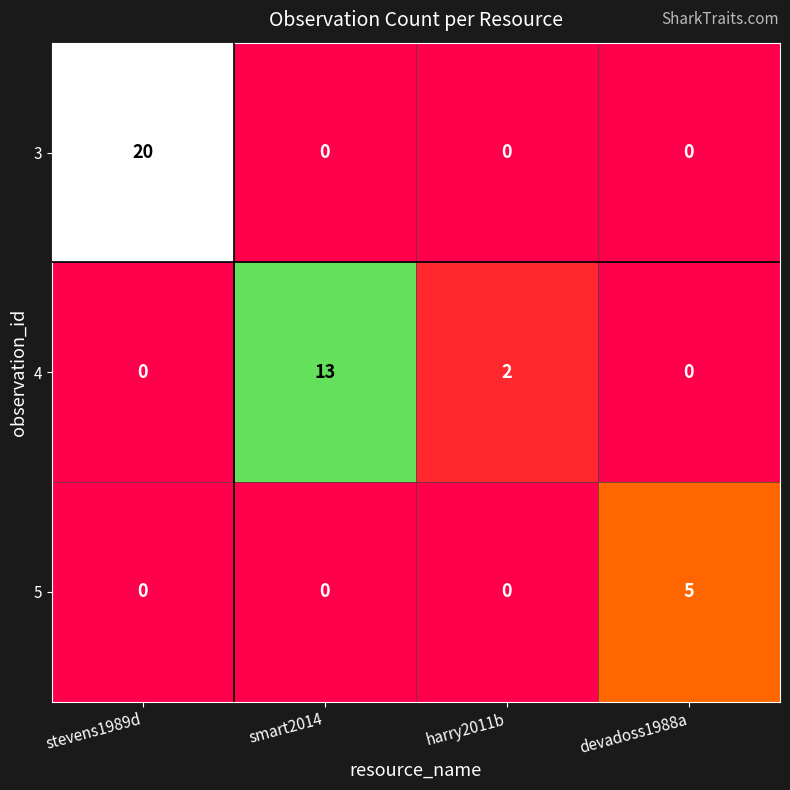

Which series has the largest total across all categories?

3